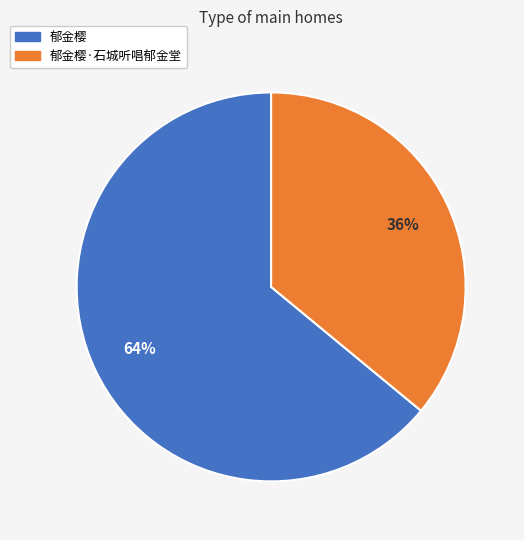

What is the majority slice?

郁金樱